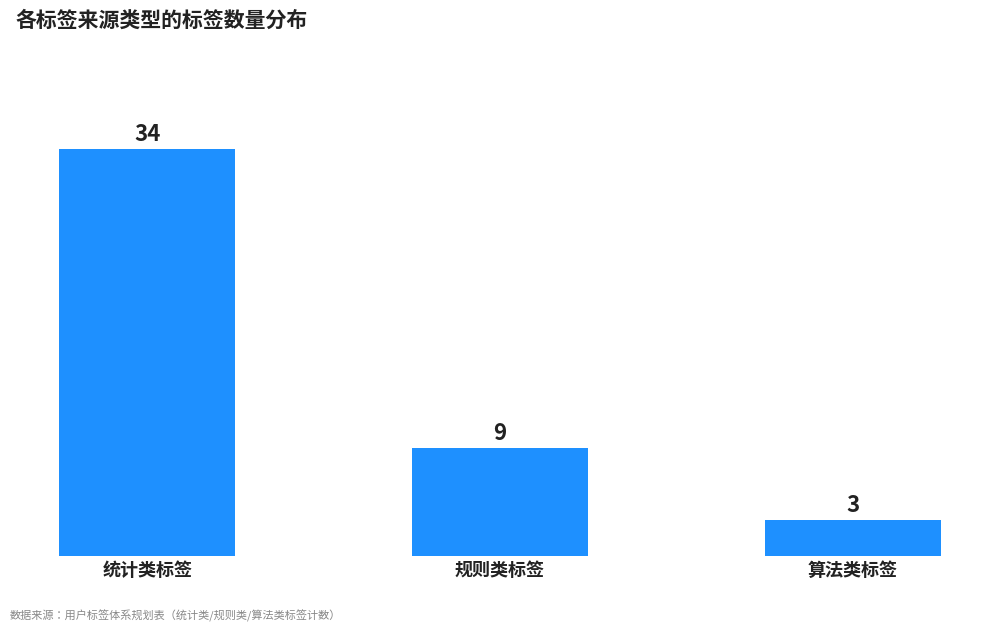

What is the label of the 2nd bar from the left?

规则类标签